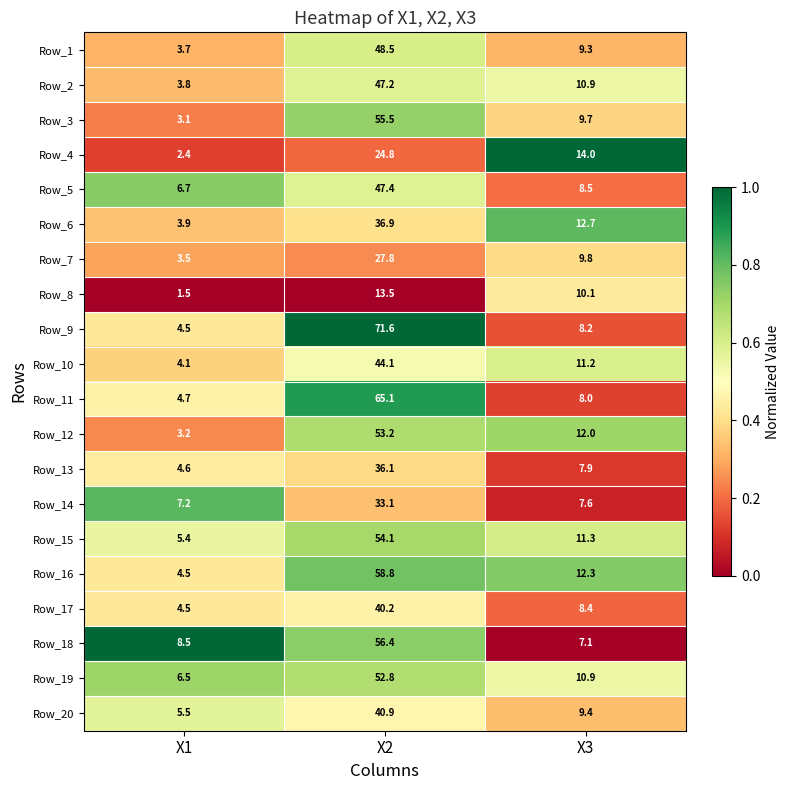

At which category is the sum across all series the highest?

X2